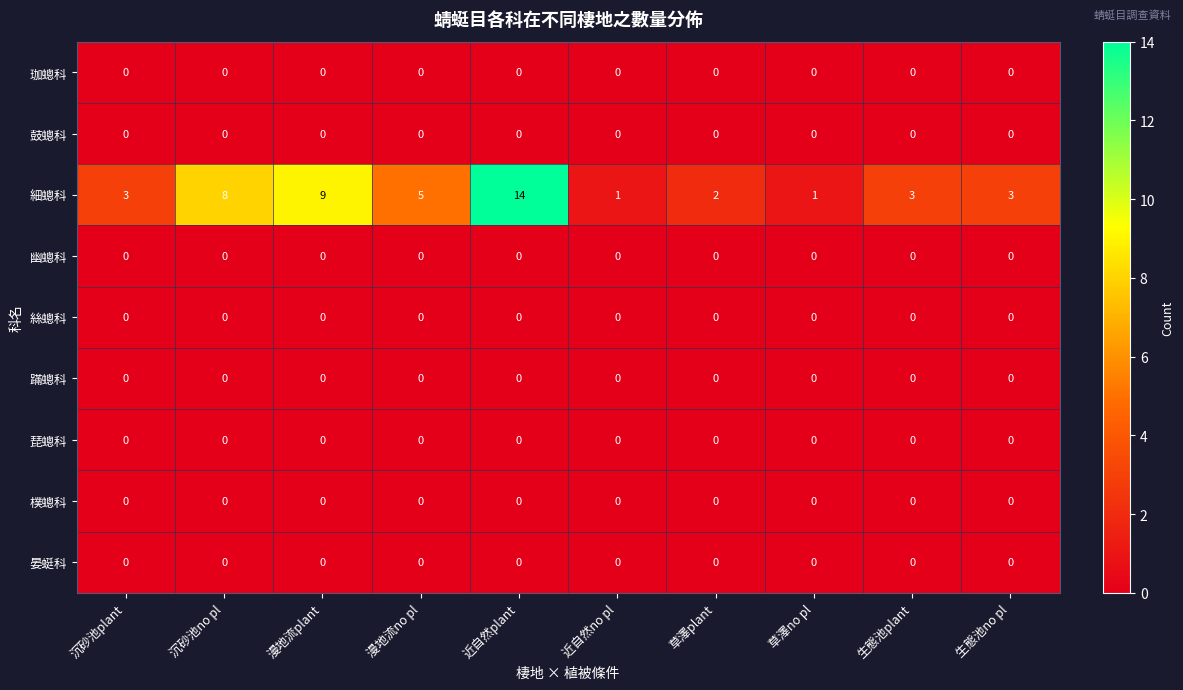

Which series has the largest total across all categories?

細蟌科